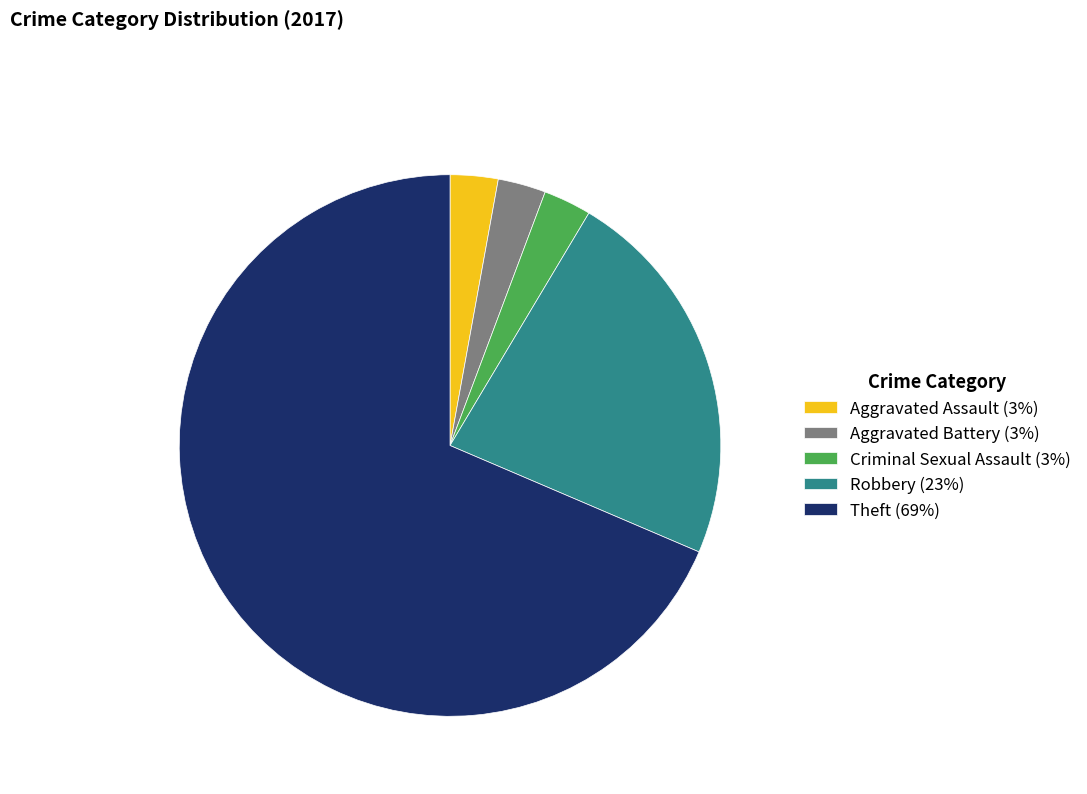

Between Robbery and Aggravated Assault, which is larger?

Robbery